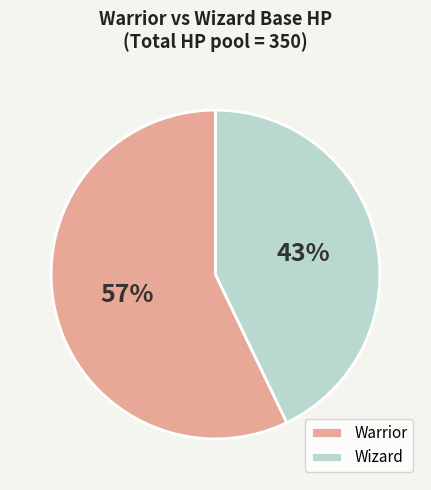

What percentage is the Warrior slice, to the nearest percent?

57%